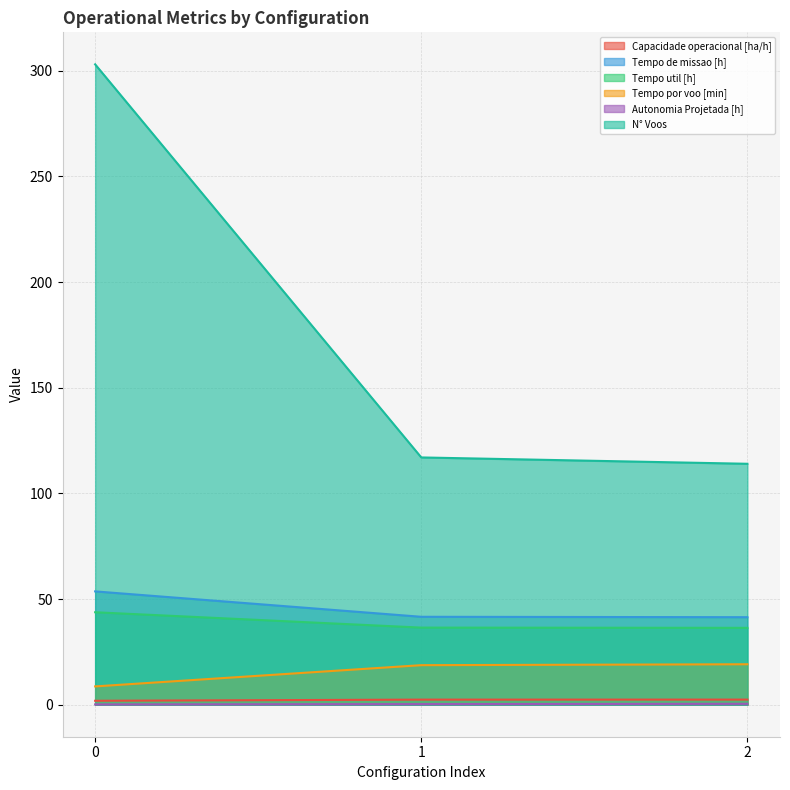

List the series in order of their peak value, lowest first.

Autonomia Projetada [h], Capacidade operacional [ha/h], Tempo por voo [min], Tempo util [h], Tempo de missao [h], N° Voos